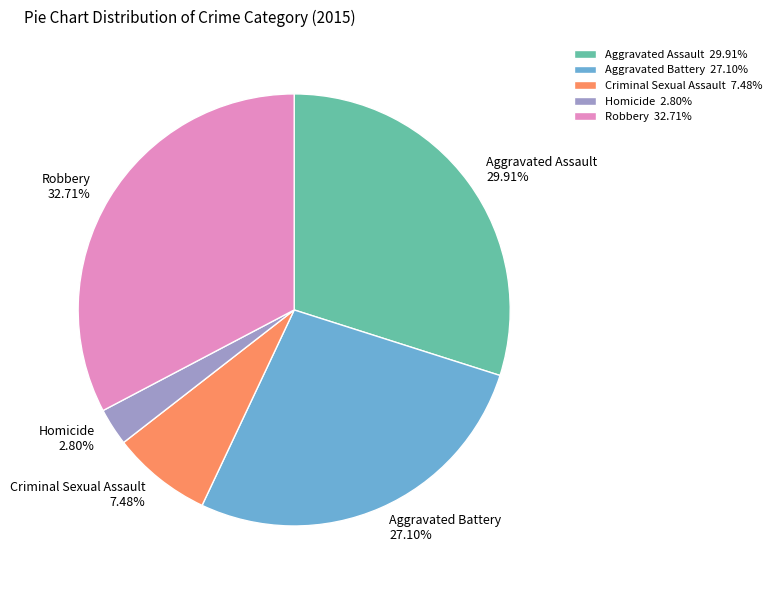

Is there a majority slice in this chart?

No